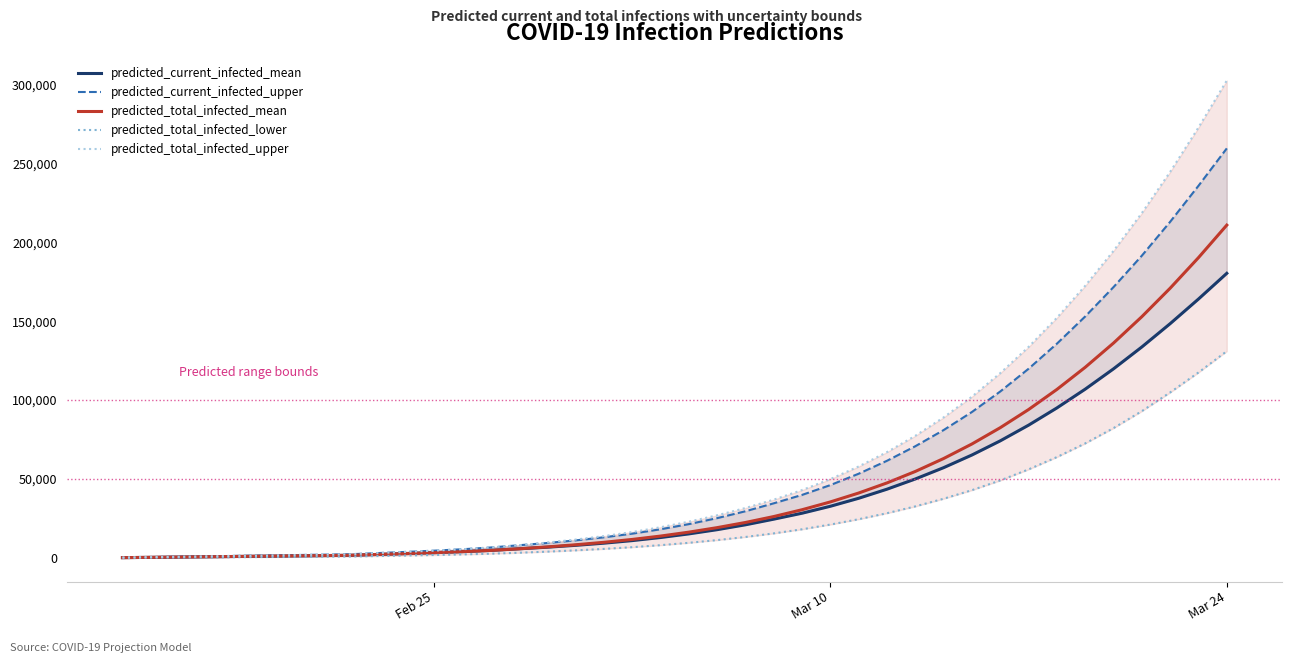

What is the highest value of the predicted_total_infected_mean series?

210825